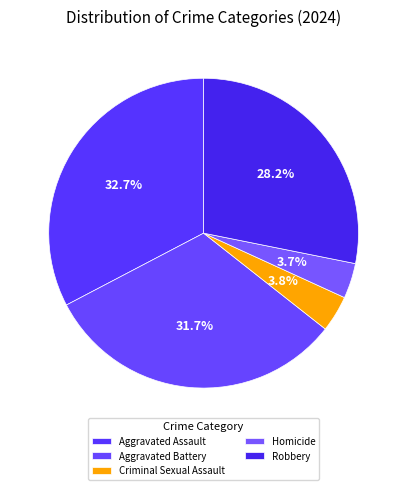

Rank the categories by value from highest to lowest.

Aggravated Assault, Aggravated Battery, Robbery, Criminal Sexual Assault, Homicide